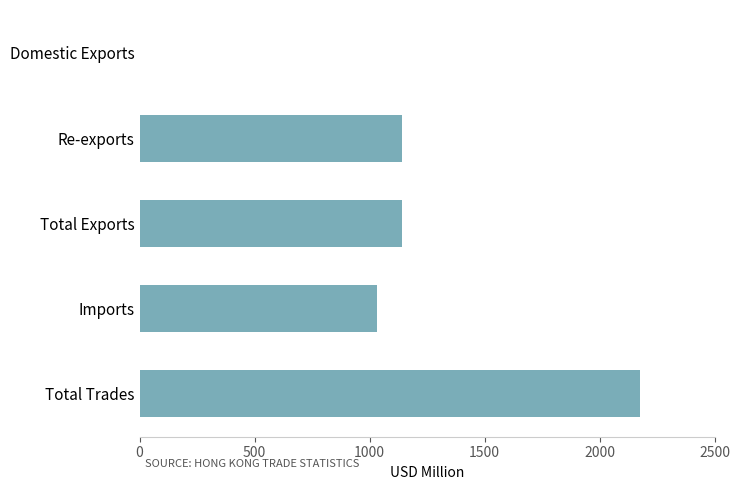

What is the greatest value displayed?

2176.3